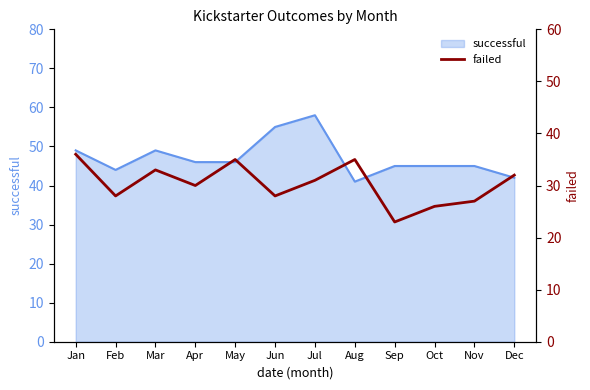

Reading left to right, what are all the values shown in this chart?

36	28	33	30	35	28	31	35	23	26	27	32